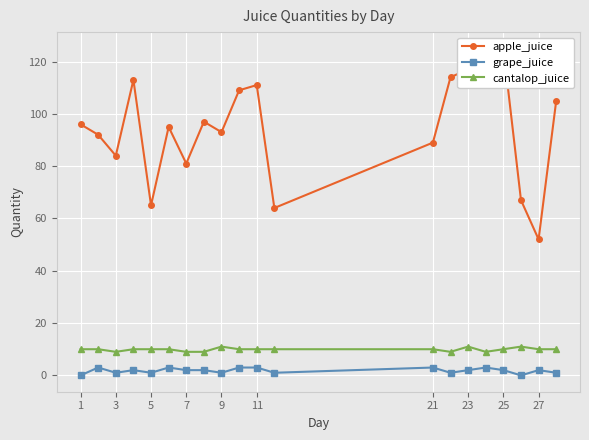

Reading right to left, what are all the values shown in this chart?

apple_juice: 105	52	67	125	111	117	114	89	64	111	109	93	97	81	95	65	113	84	92	96
grape_juice: 1	2	0	2	3	2	1	3	1	3	3	1	2	2	3	1	2	1	3	0
cantalop_juice: 10	10	11	10	9	11	9	10	10	10	10	11	9	9	10	10	10	9	10	10